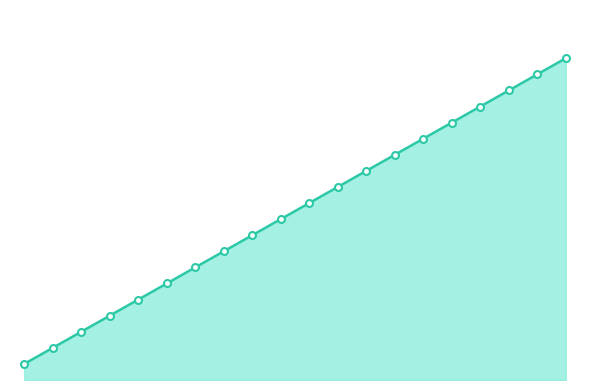

List the labels in order of value, largest first.

19, 18, 17, 16, 15, 14, 13, 12, 11, 10, 9, 8, 7, 6, 5, 4, 3, 2, 1, 0